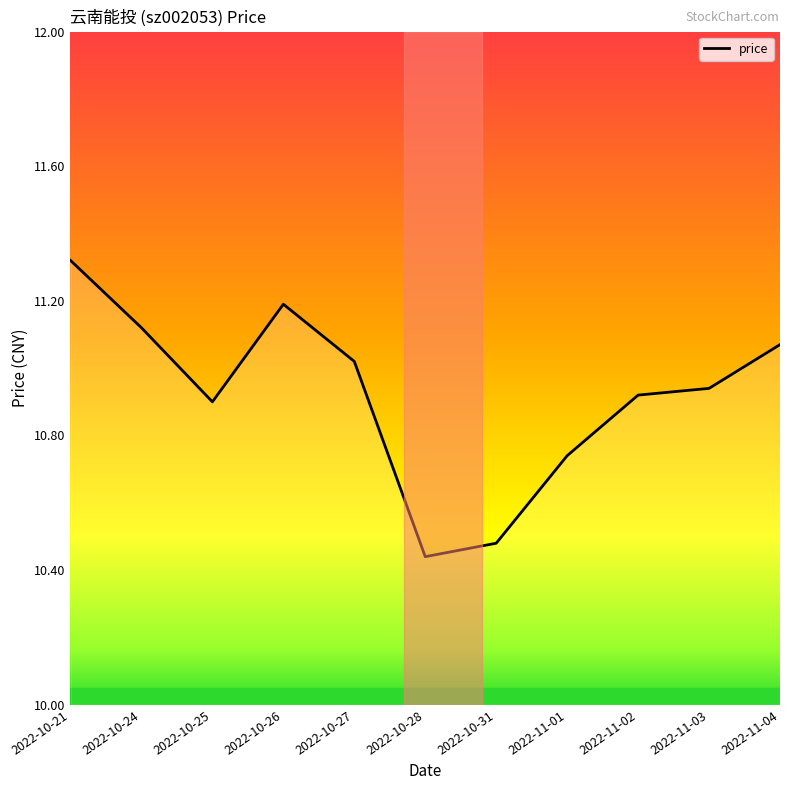

What is the ratio of the value at 2022-10-27 to the value at 2022-10-28?

1.1